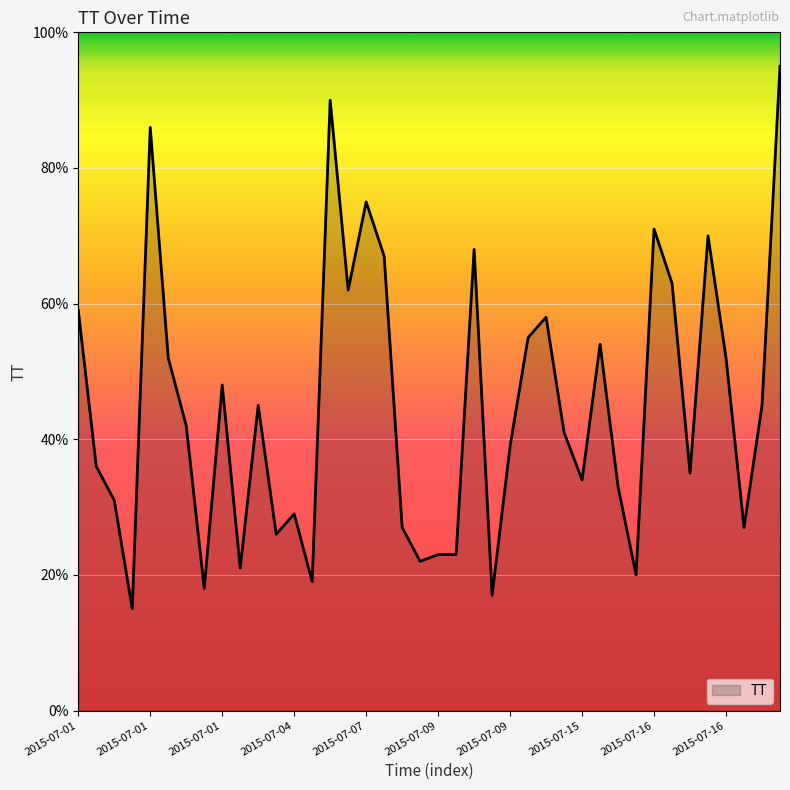

What is the smallest value displayed?

15